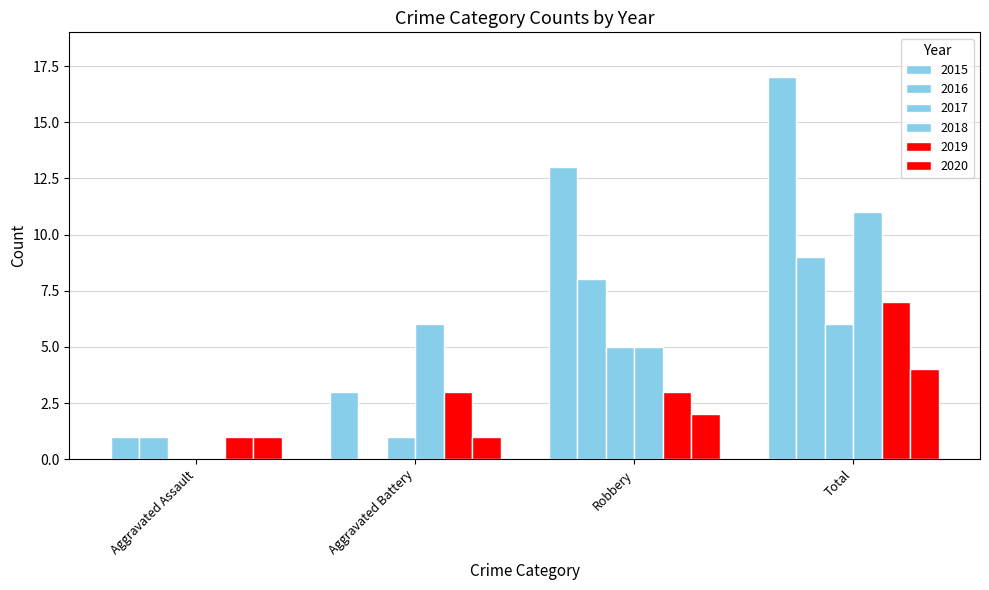

Are the bars horizontal?

No